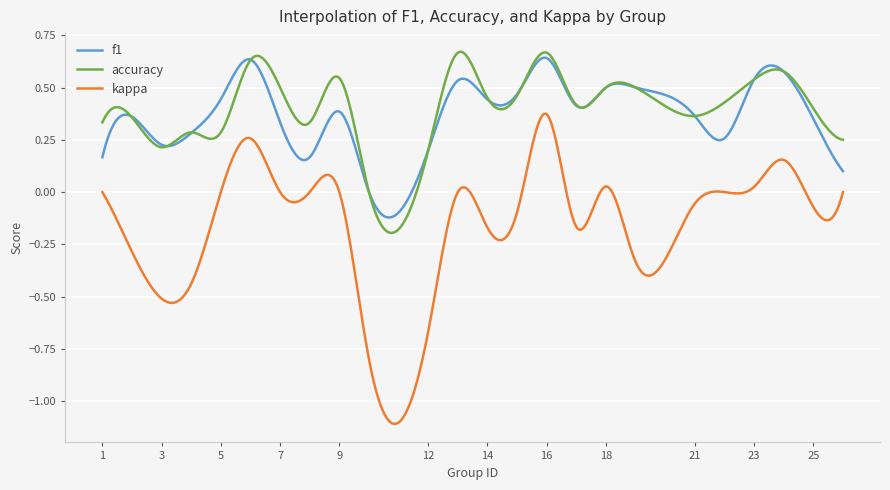

Which series has the widest spread of values?

kappa